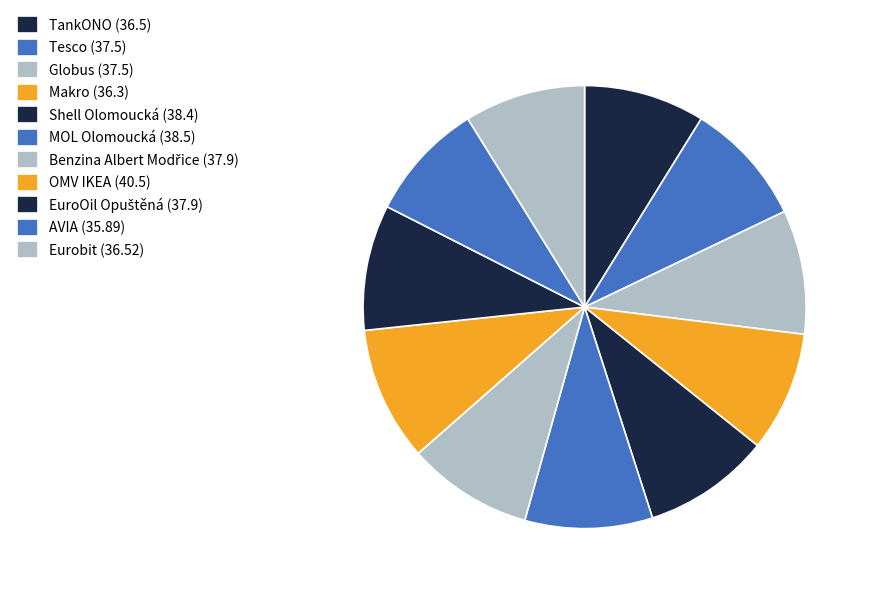

To the nearest percent, what portion does OMV IKEA represent?

10%